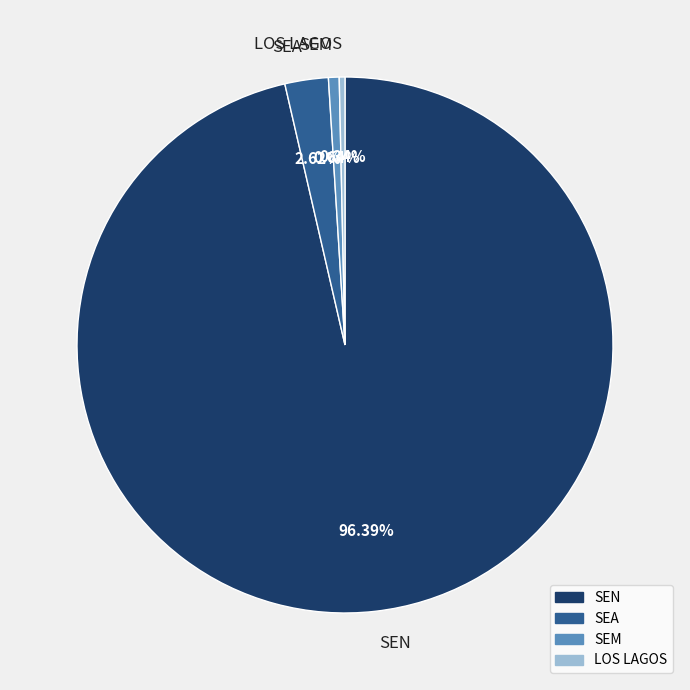

Which category has the biggest portion of the pie?

SEN